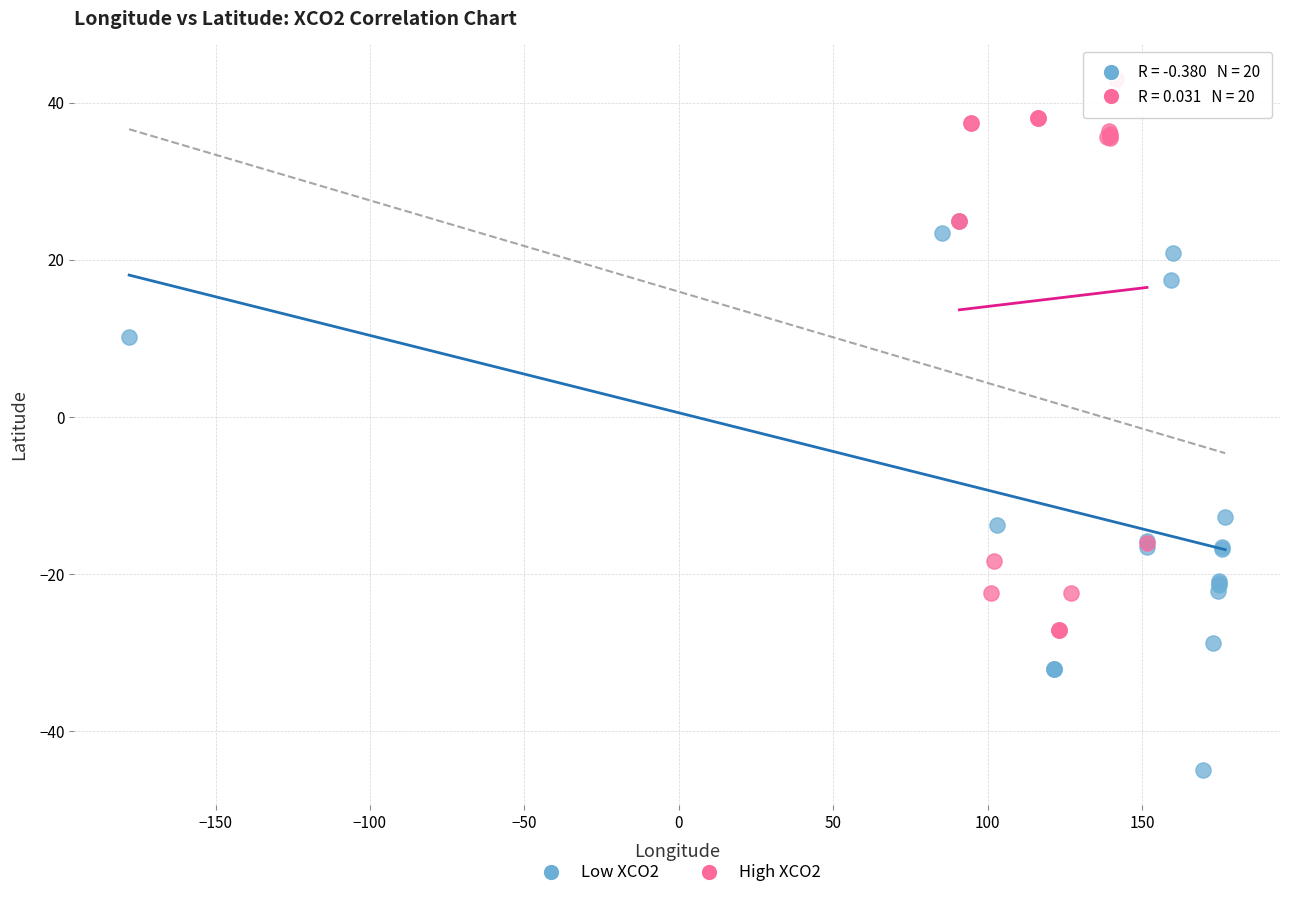

Which series reaches the maximum Y coordinate?

High XCO2